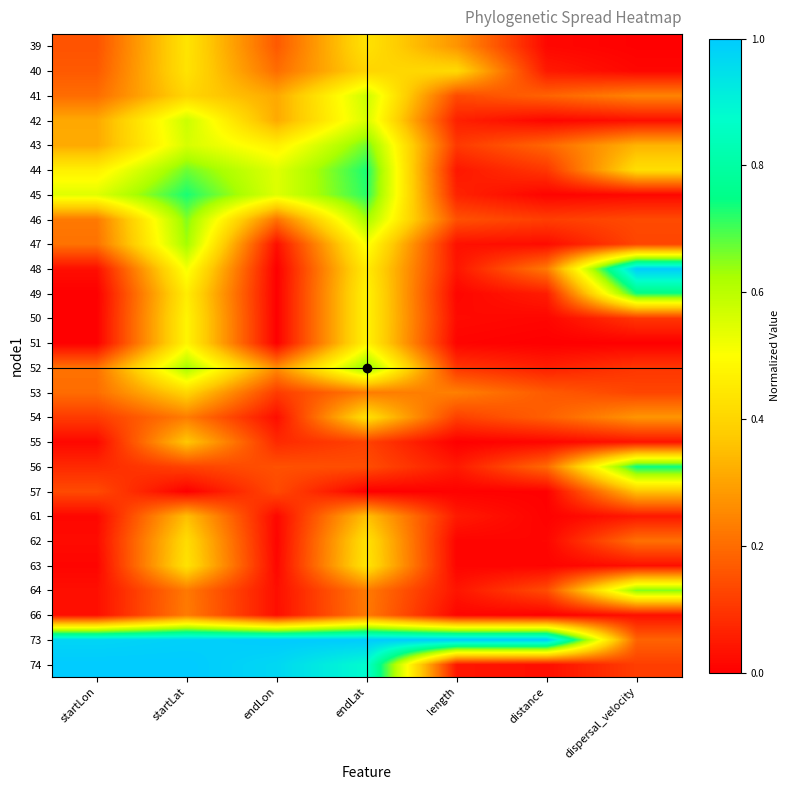

What is the spread (max minus min) of values at startLat?

1.0